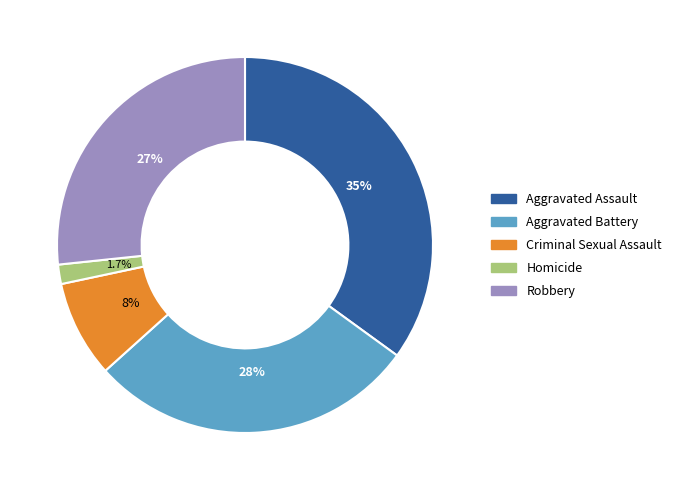

Combined, do Criminal Sexual Assault and Robbery account for over 50%?

No